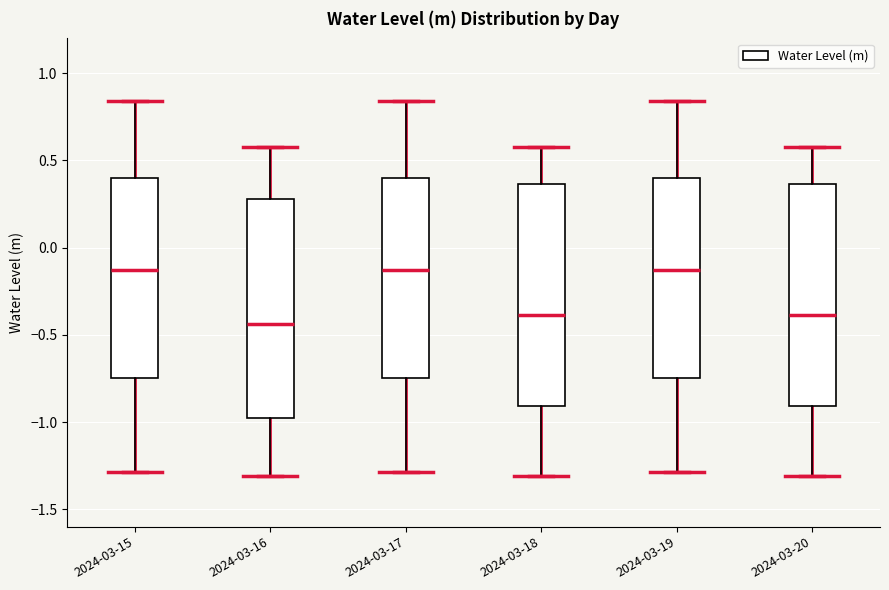

Reading left to right, read every box against the y-axis: the position of its median line, the range the box covers, and the ends of its whiskers. The values are not printed on the chart, so give them approximately, as read against the axis.

2024-03-15: median -0.15, box -0.75 to 0.40, whiskers -1.30 to 0.85
2024-03-16: median -0.45, box -1.00 to 0.30, whiskers -1.30 to 0.60
2024-03-17: median -0.15, box -0.75 to 0.40, whiskers -1.30 to 0.85
2024-03-18: median -0.40, box -0.90 to 0.35, whiskers -1.30 to 0.60
2024-03-19: median -0.15, box -0.75 to 0.40, whiskers -1.30 to 0.85
2024-03-20: median -0.40, box -0.90 to 0.35, whiskers -1.30 to 0.60